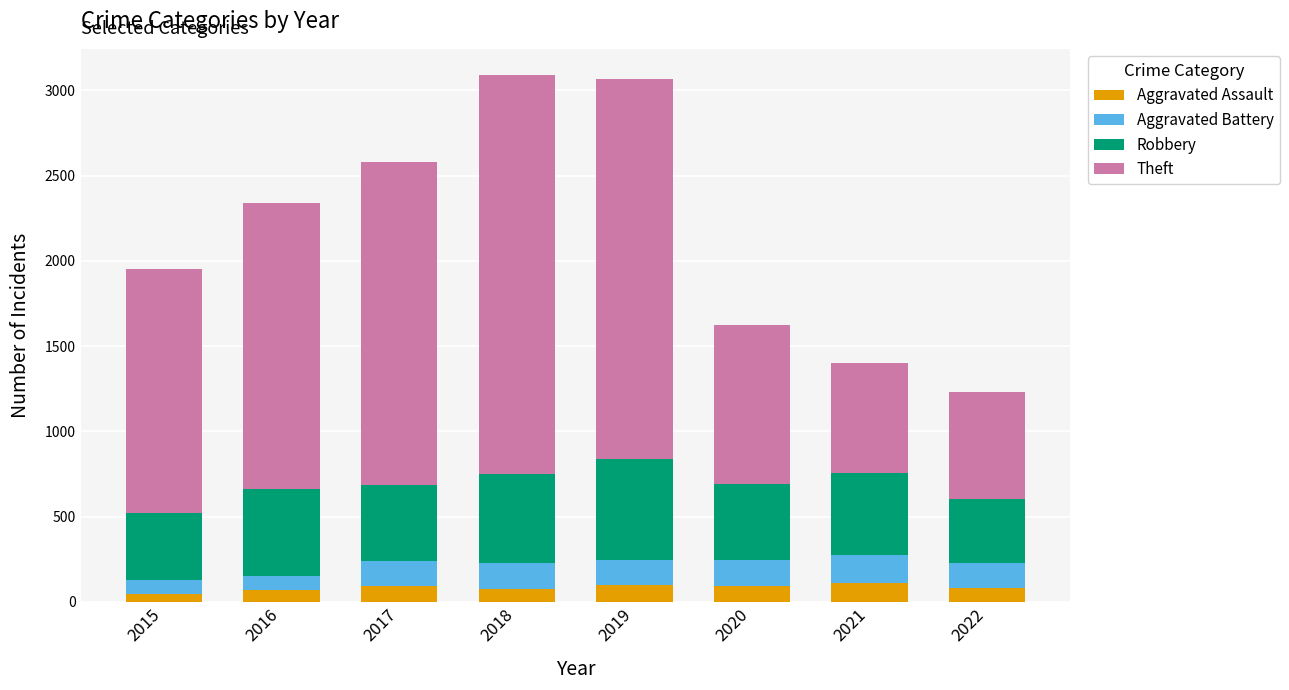

What is the total value across all series at 2019?

3067